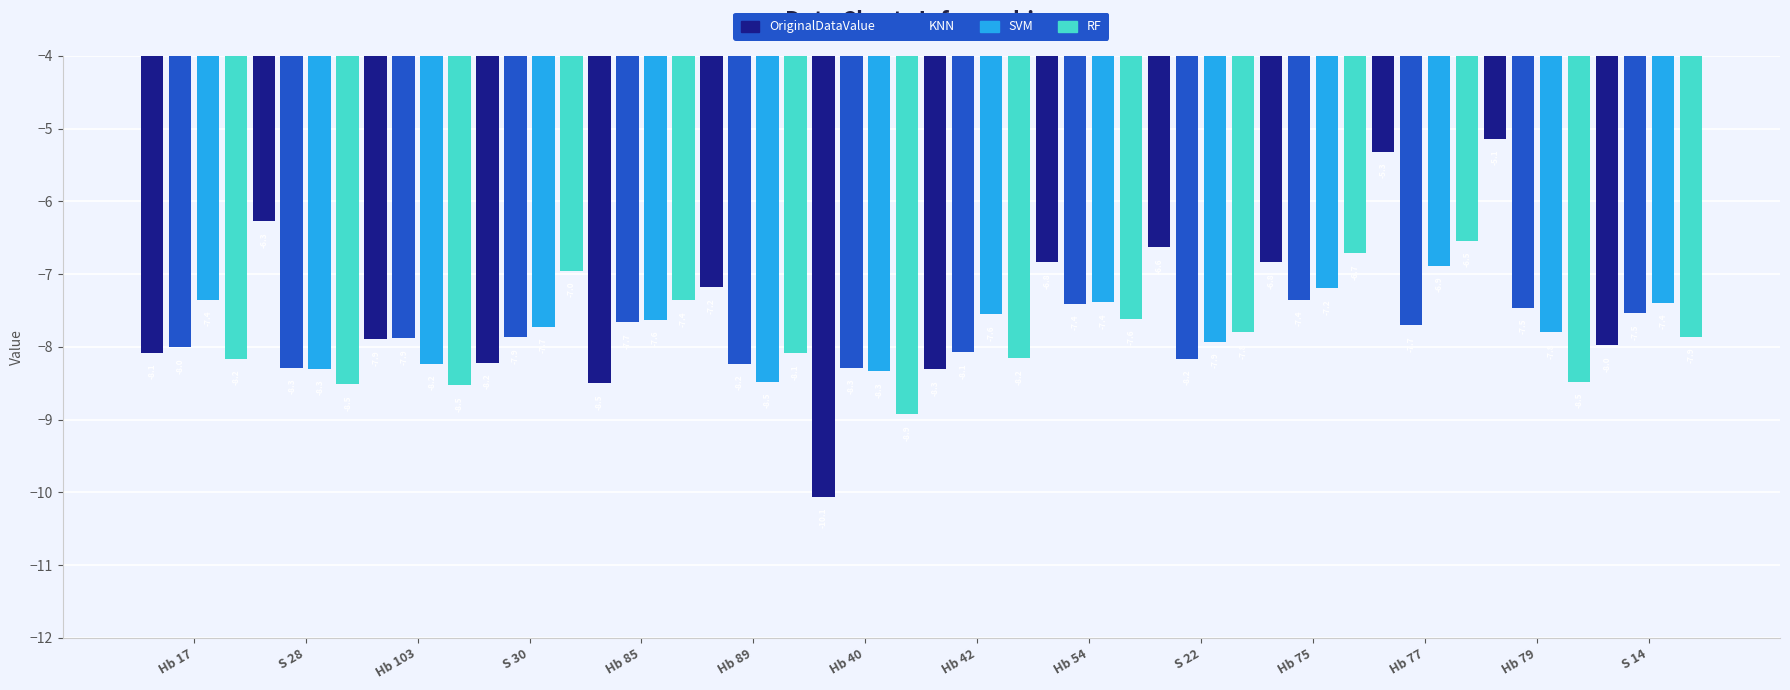

What are all the series names shown in the legend?

OriginalDataValue, KNN, SVM, RF